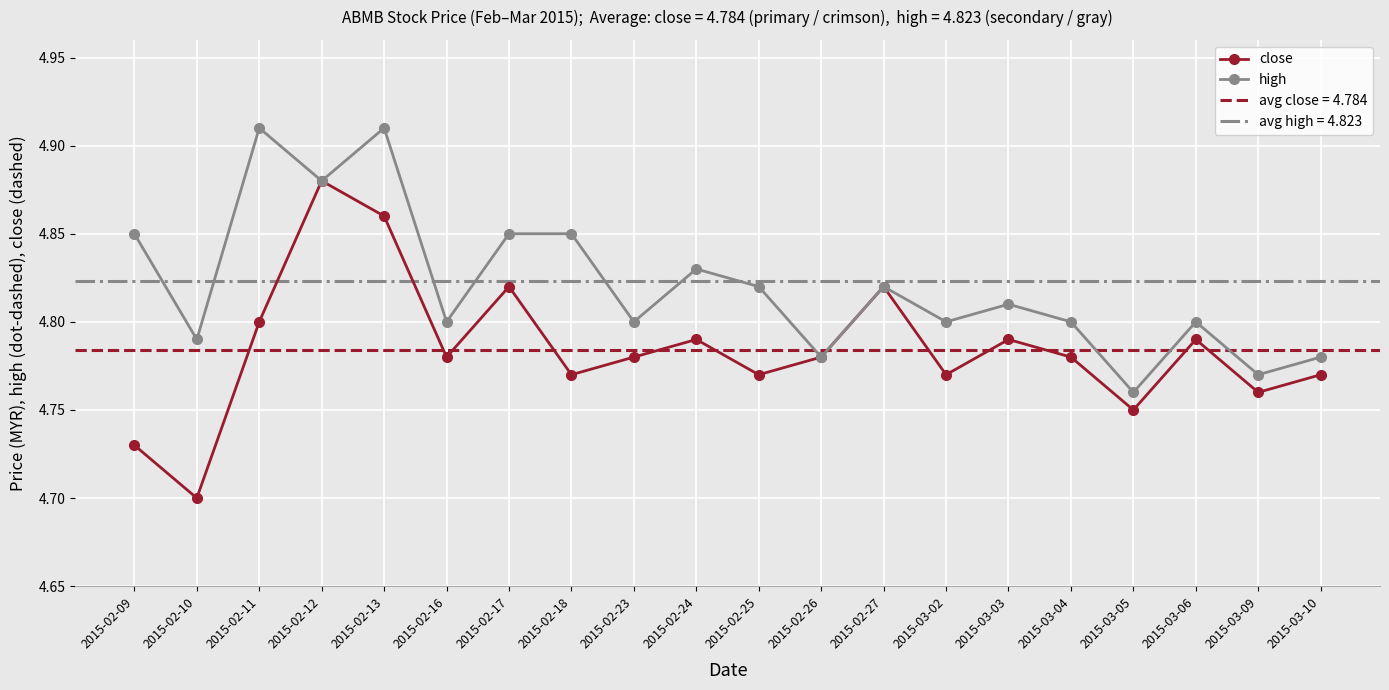

Is the value of close at 2015-02-24 greater than the value of high at 2015-02-18?

No